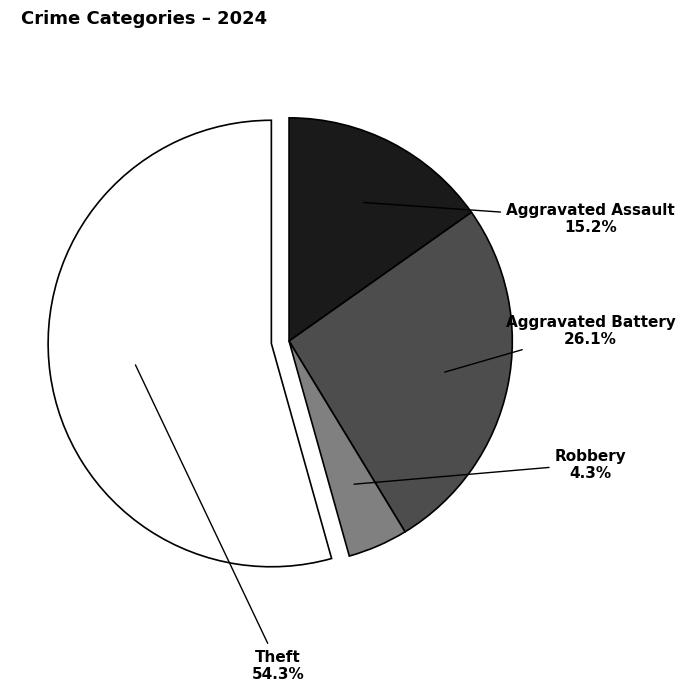

How many slices are in this pie chart?

4